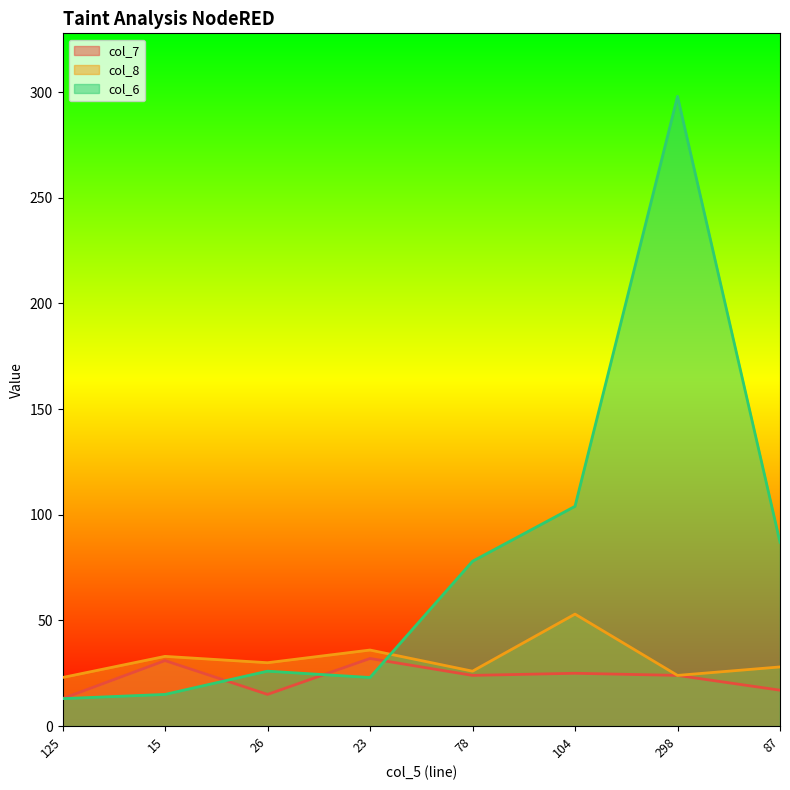

What is the label of the 2nd point from the right?

298